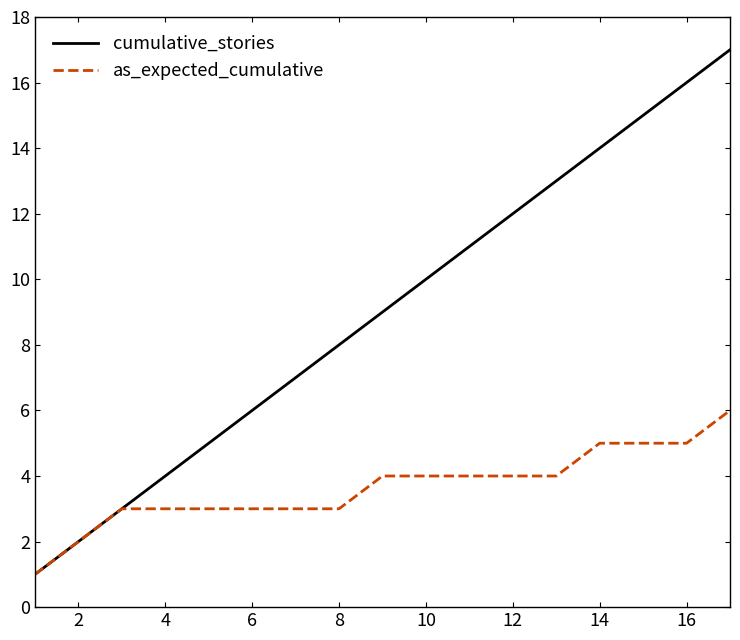

Which series has the largest total across all categories?

cumulative_stories